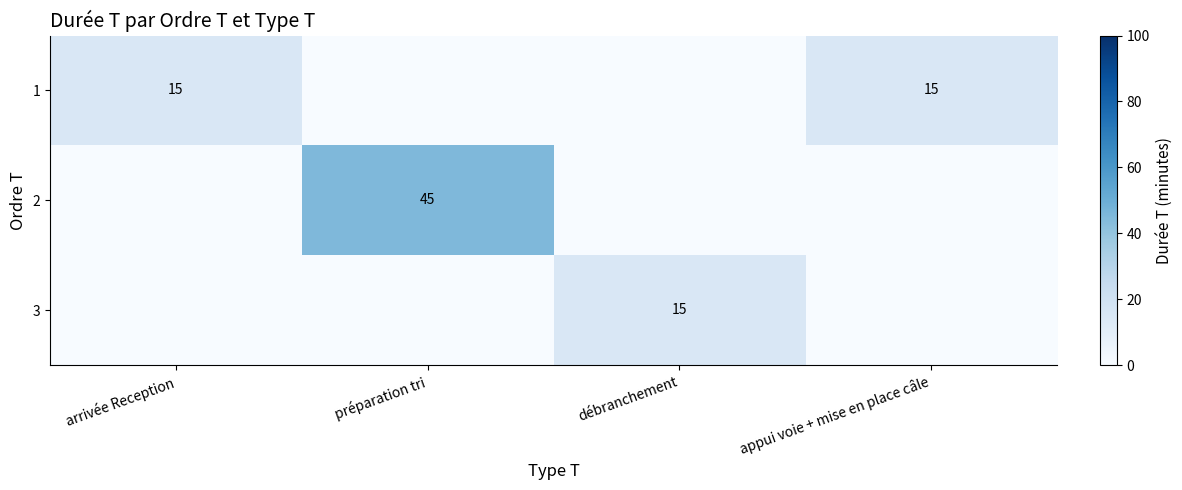

The 2 series shows 45 at préparation tri. True or false?

True